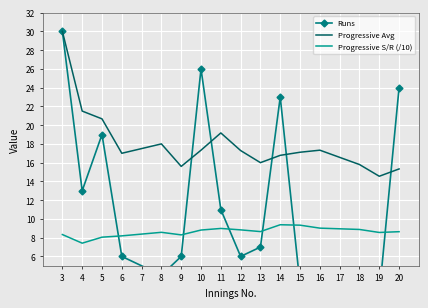

True or false: Runs has more than 0 points higher than both neighbors.

True